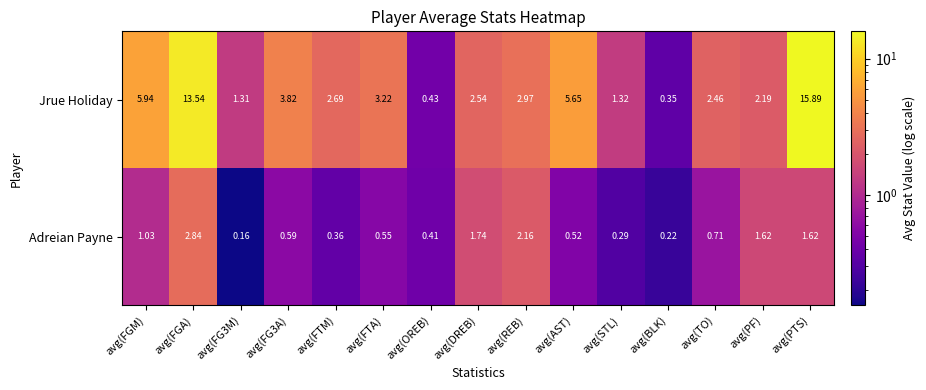

Between avg(FG3A) and avg(BLK), which series saw the biggest shift?

Jrue Holiday